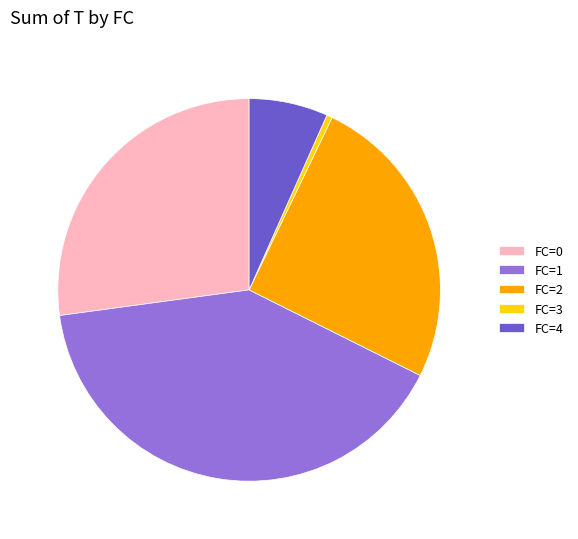

True or false: FC=0 accounts for 27% of the total.

True